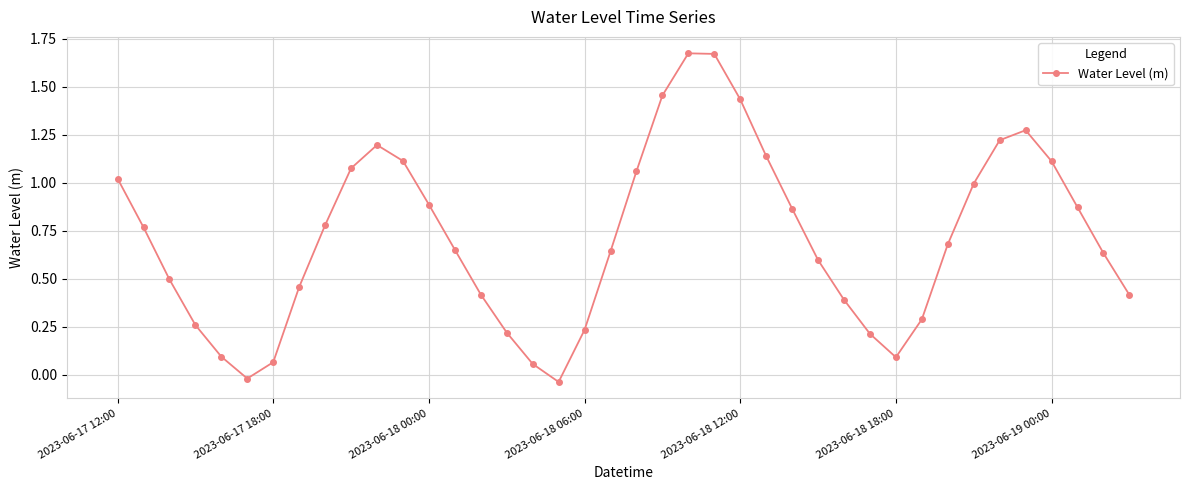

True or false: there are more than 1 points higher than both neighbors.

True